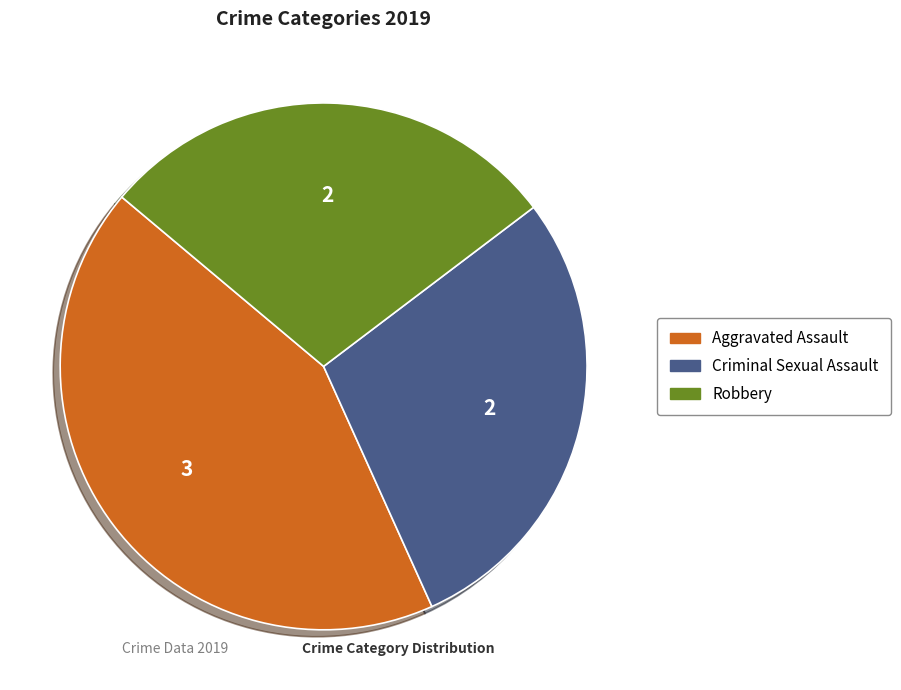

Is there any slice that represents more than half of the pie?

No